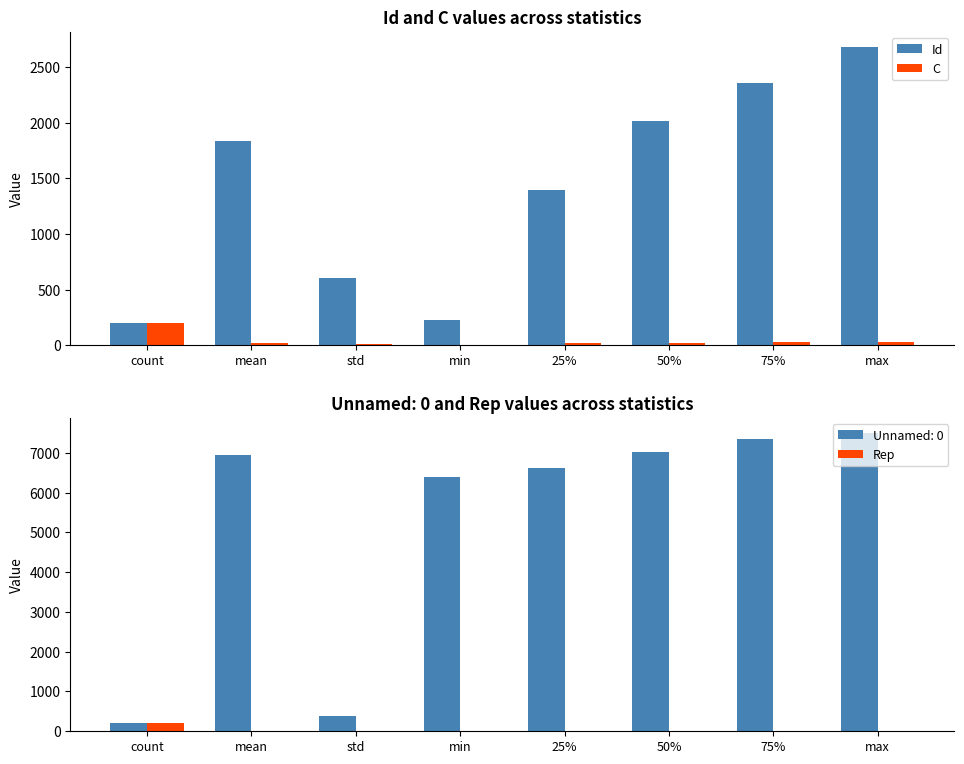

What is the spread (max minus min) of values at min?

224.0